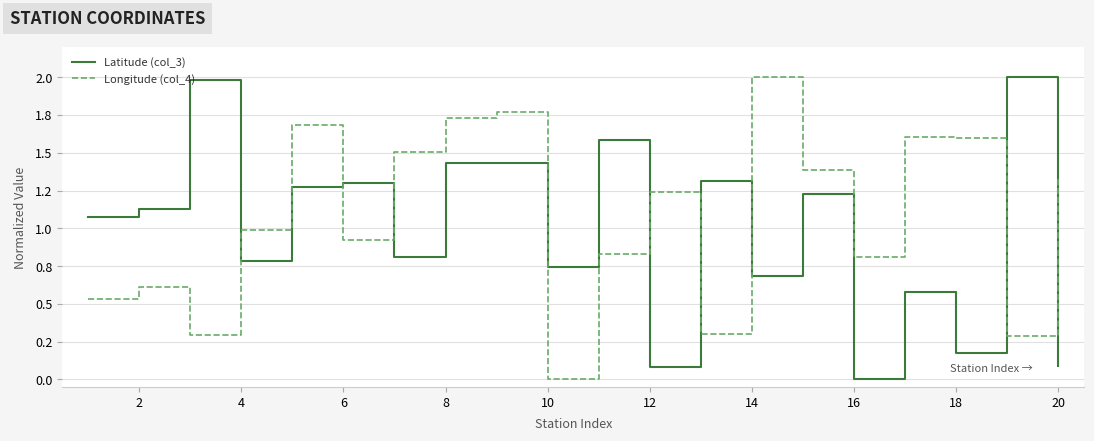

Which series has the largest total across all categories?

Longitude (col_4)